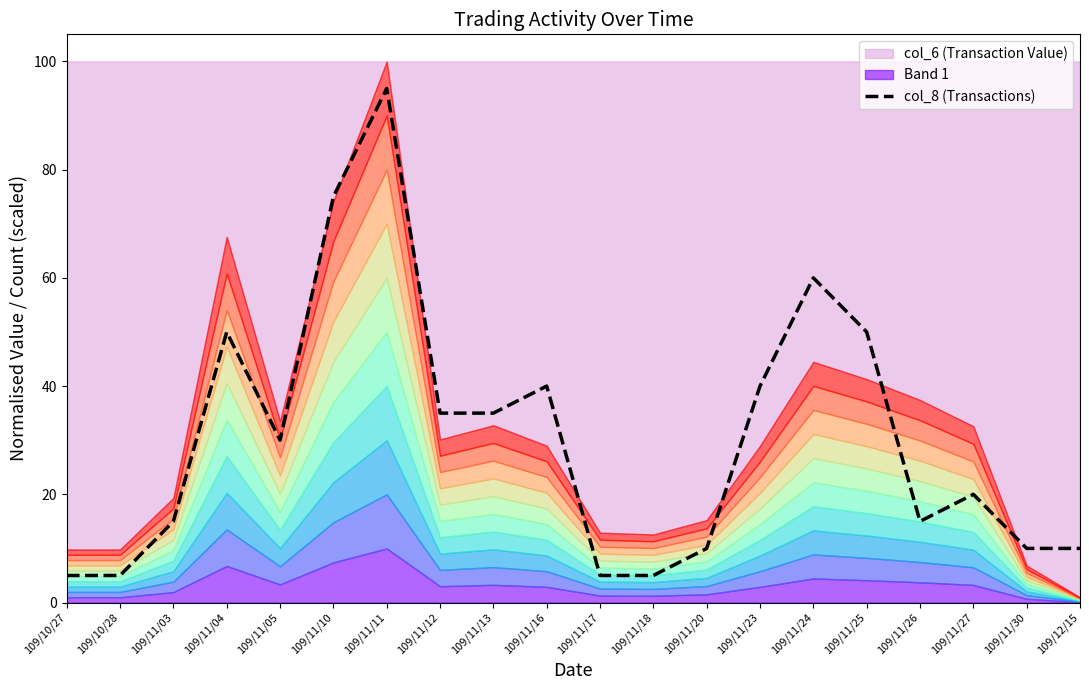

What is the minimum value shown in the chart?

5